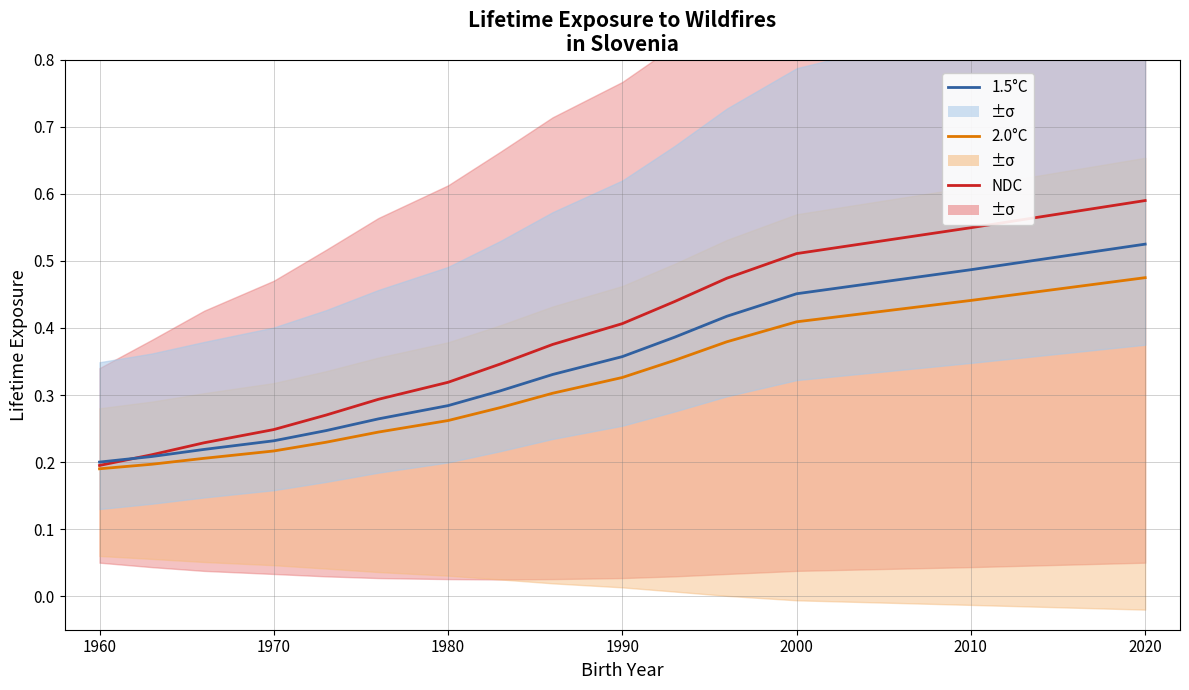

At 1980, list the series in order from smallest to largest.

2.0°C, 1.5°C, NDC